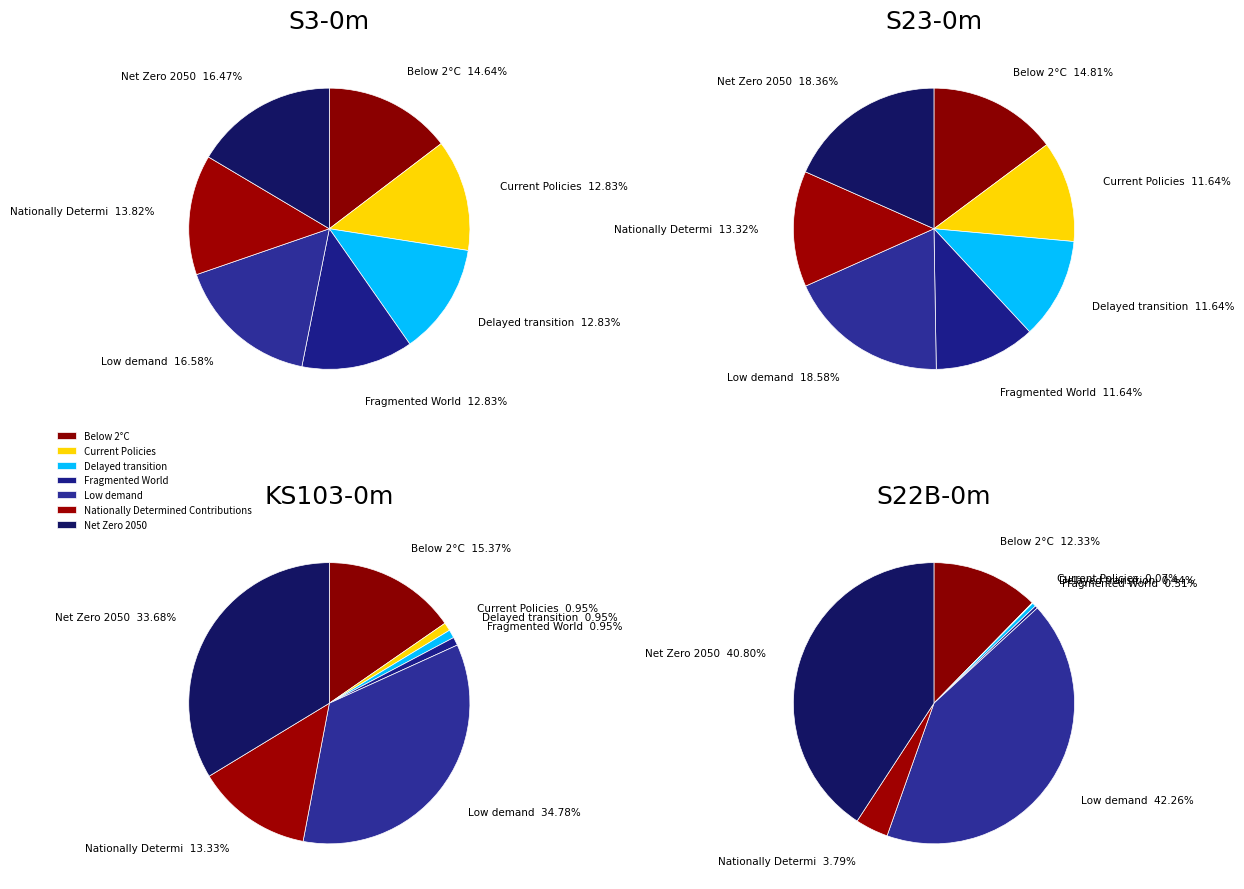

The Low demand slice represents 2% of the pie. True or false?

False